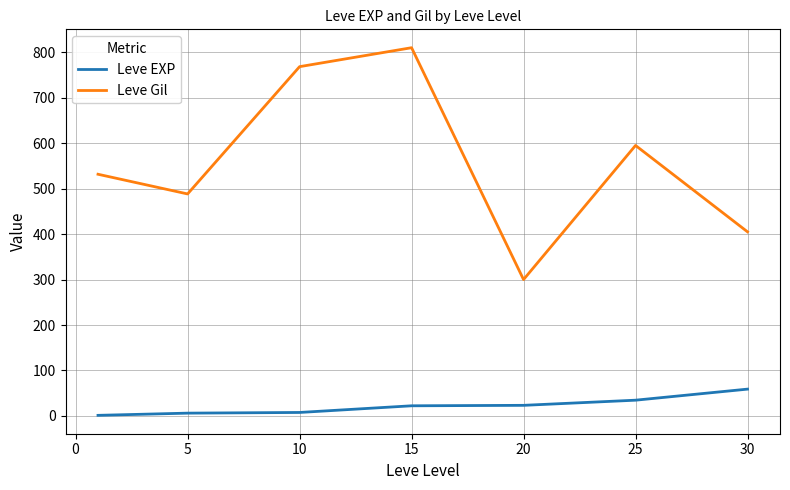

List the series in order of their overall mean, highest first.

Leve Gil, Leve EXP